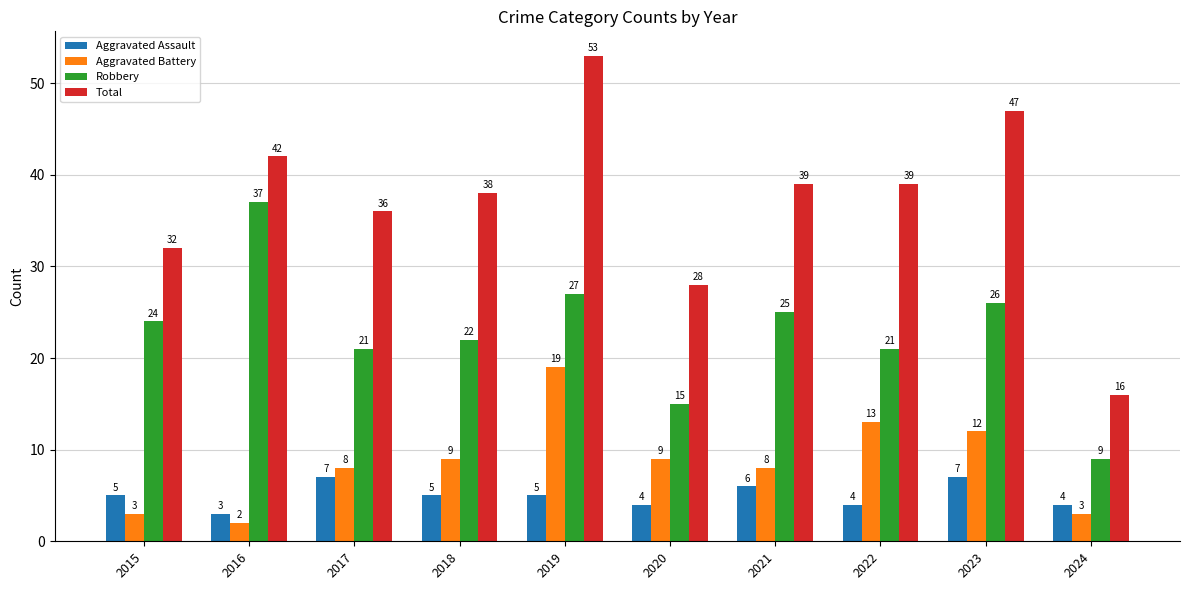

Is the value of Total at 2018 greater than the value of Robbery at 2016?

Yes